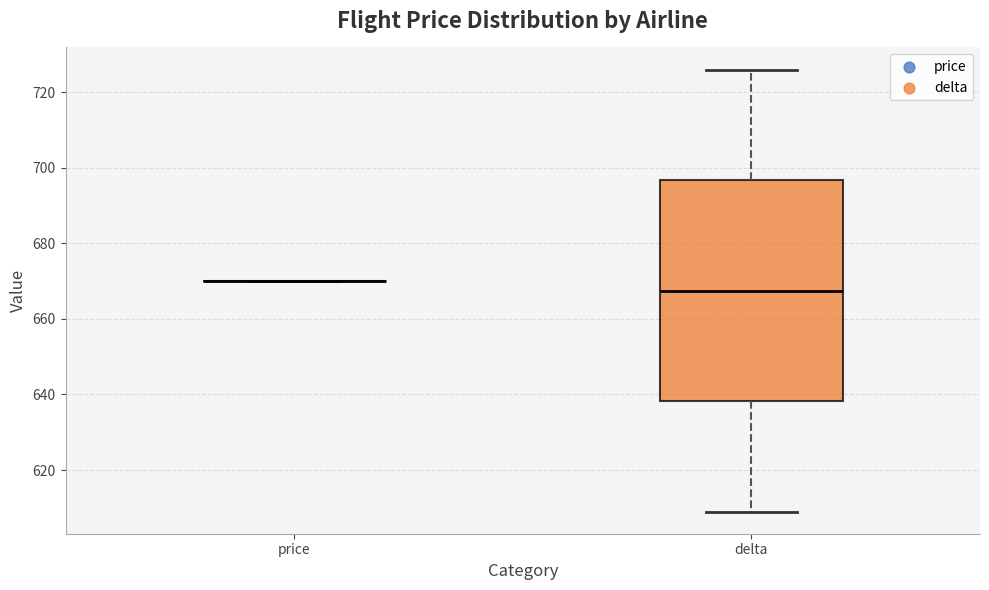

Which box is the tallest, from its lower edge to its upper edge?

delta